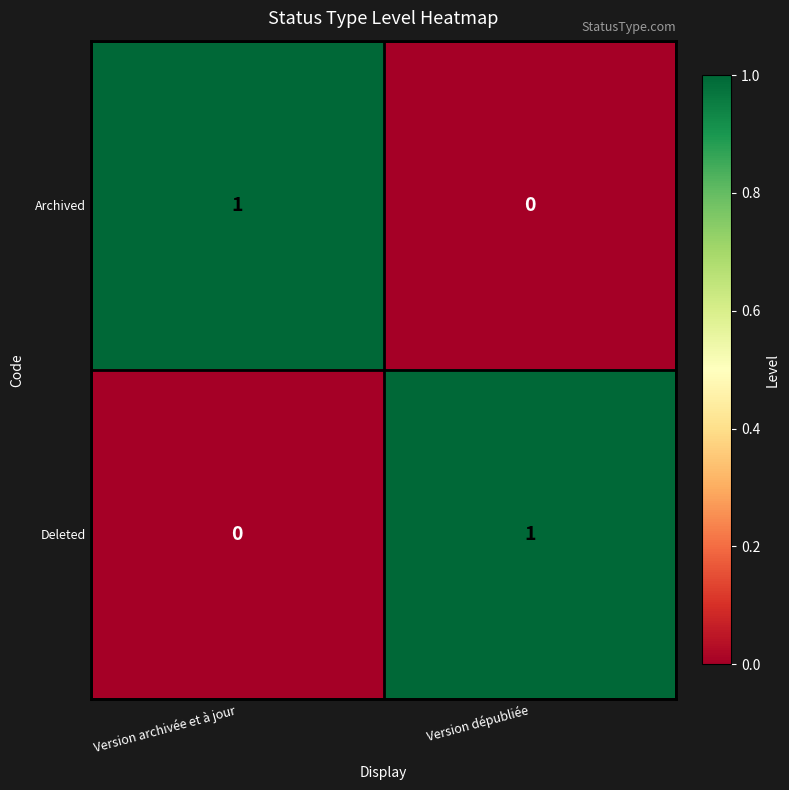

How many values in the Archived series are below 1?

1